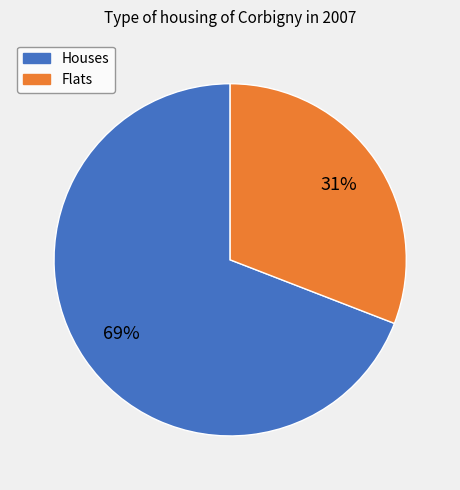

To the nearest percent, what is the difference between the largest and smallest slice percentages?

38%